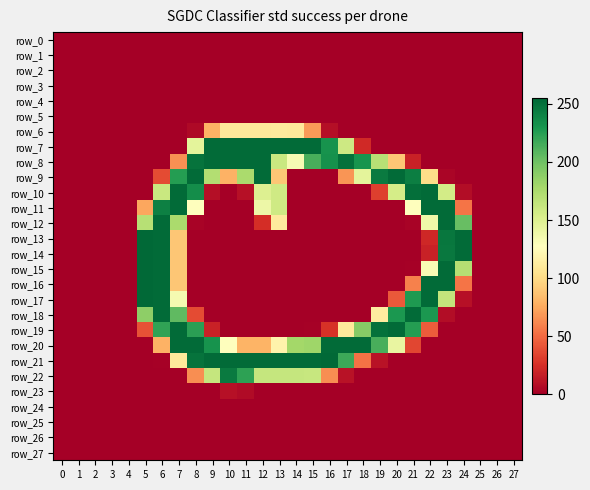

True or false: row_9 has a value of 57 at 6.

False